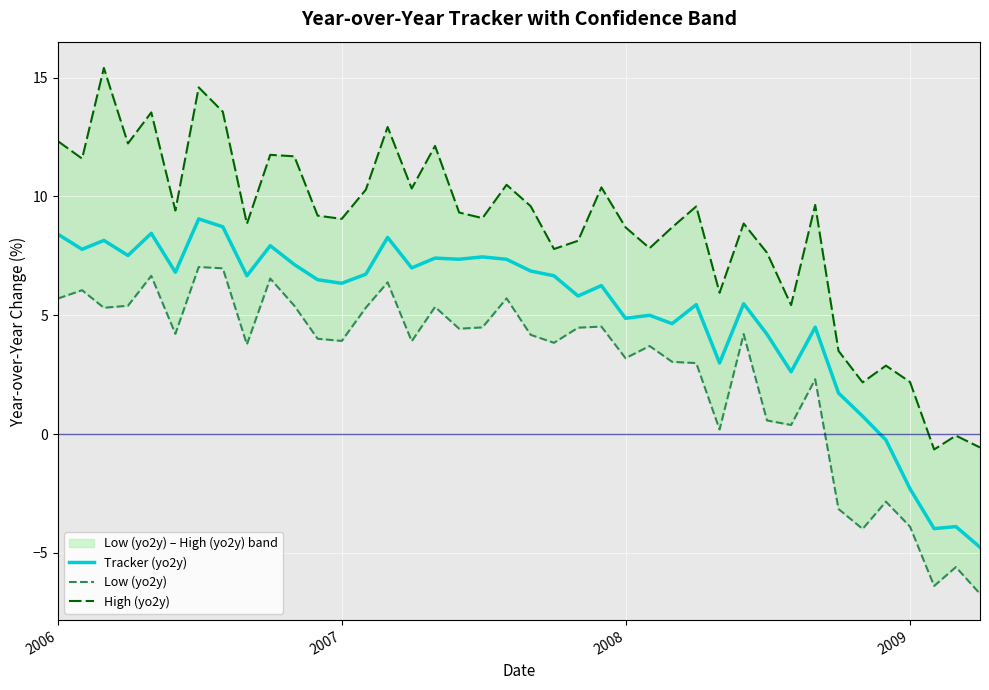

Count the number of categories in the chart.

40